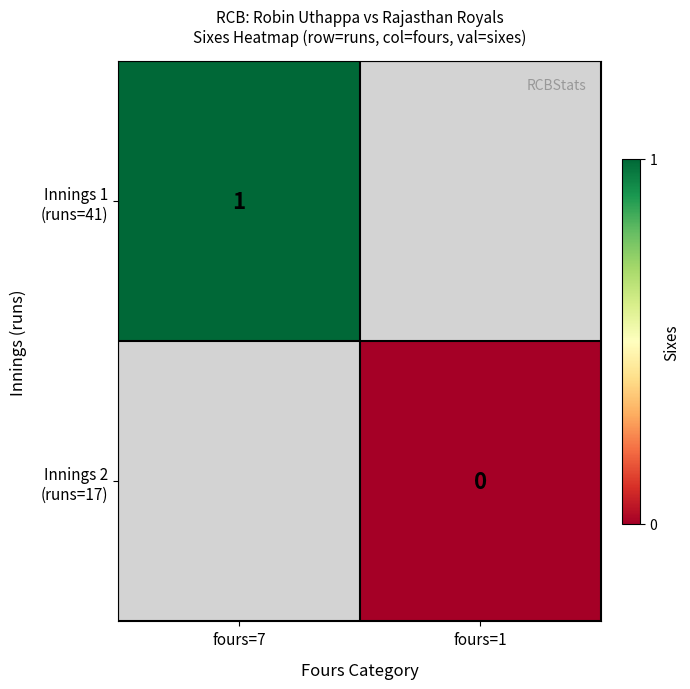

Which series has the largest range (max minus min)?

Innings 1 (runs=41)